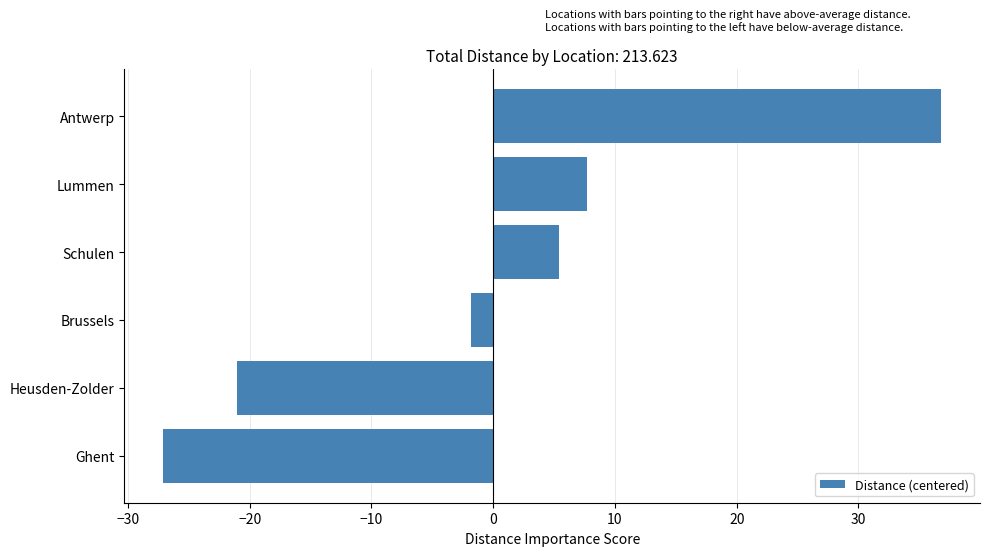

Between Lummen and Antwerp, which is larger?

Antwerp